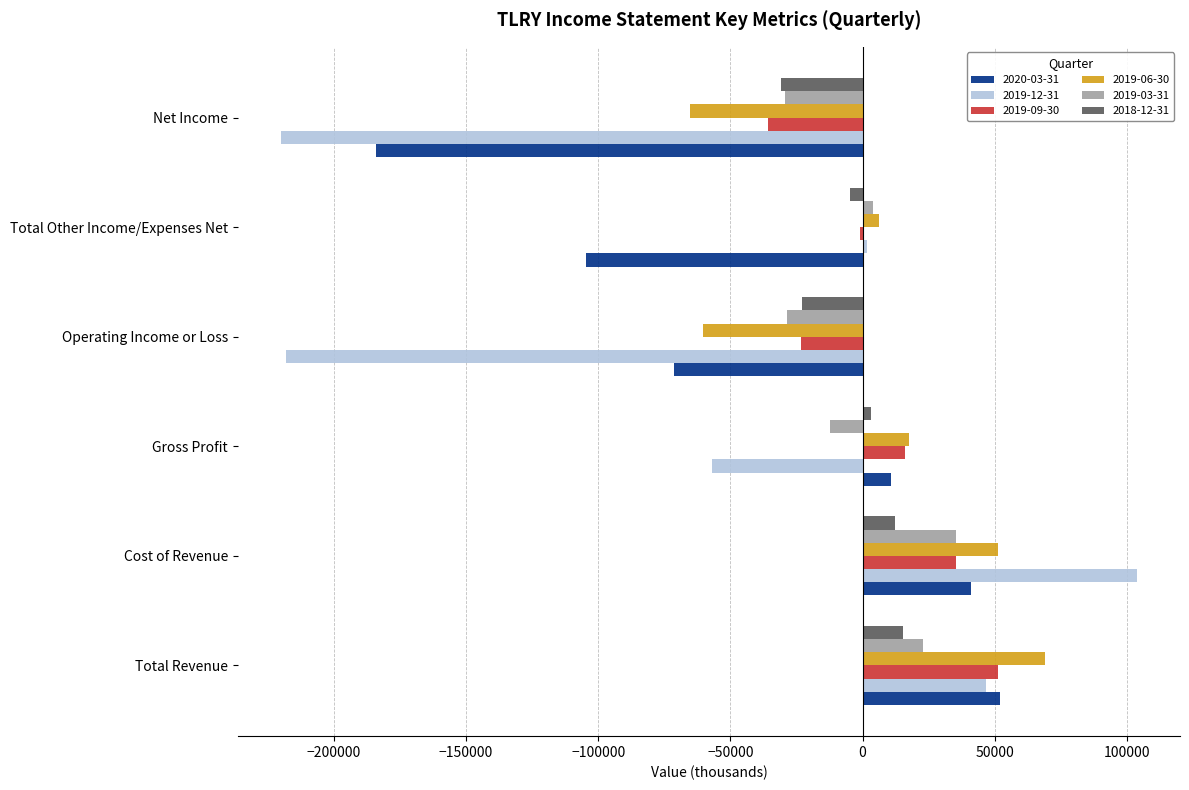

At which category is the sum across all series the highest?

Cost of Revenue